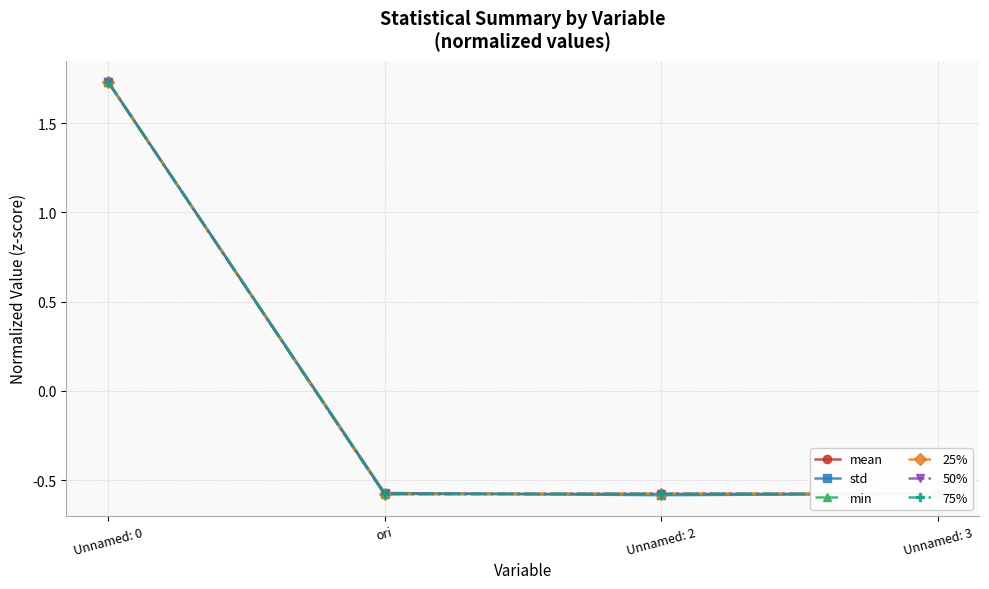

Does the chart have visible grid lines?

Yes